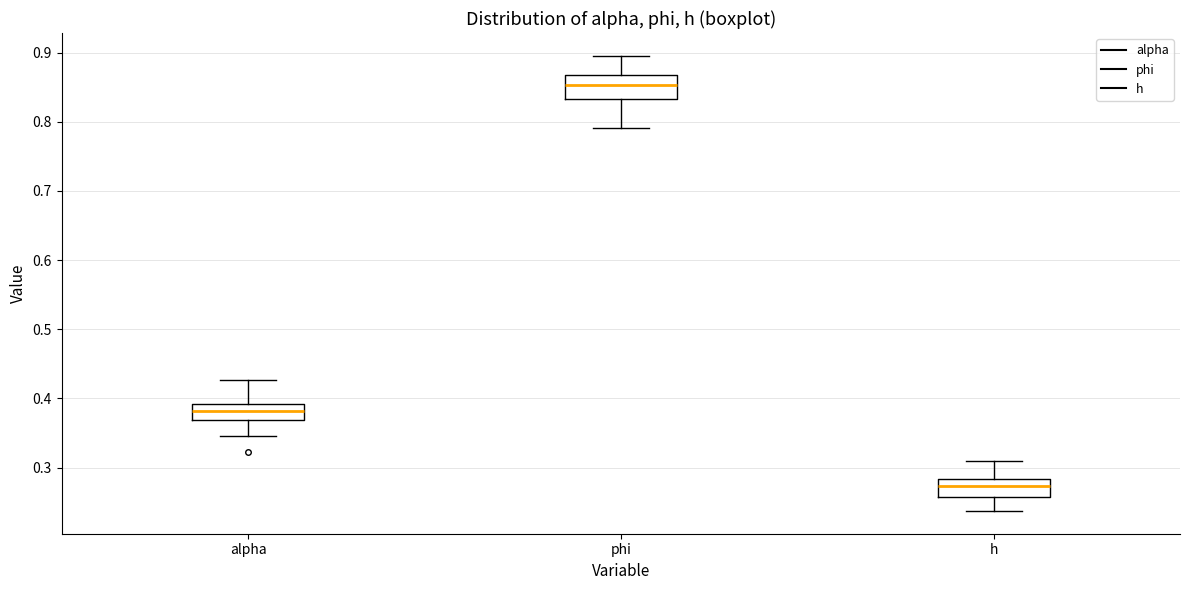

Where does the upper whisker of the box for h end on the y-axis? The values are not printed on the chart, so give them approximately, as read against the axis.

0.31